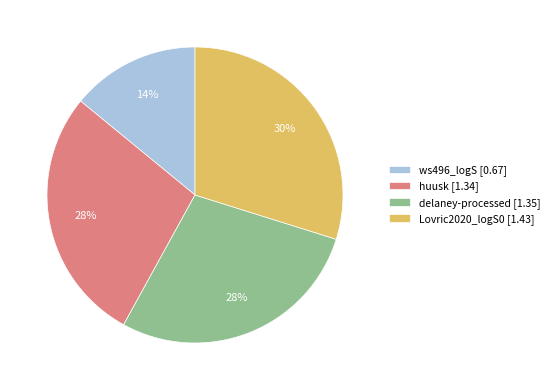

What percentage is the Lovric2020_logS0 [1.43] slice, to the nearest percent?

30%